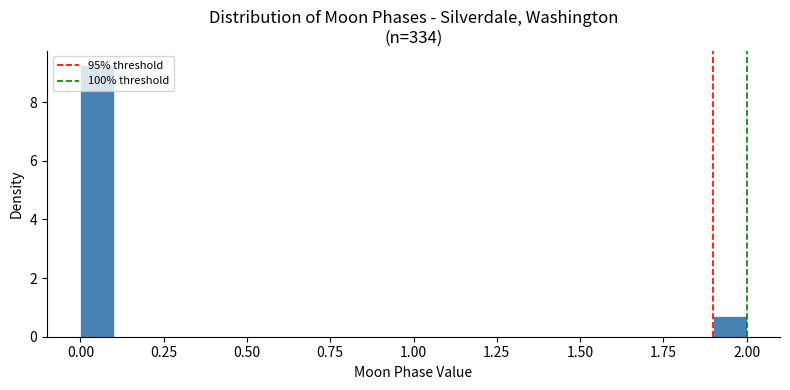

Around what value on the x-axis is the tallest bar? Give the approximate position of its centre, as read against the axis.

0.05